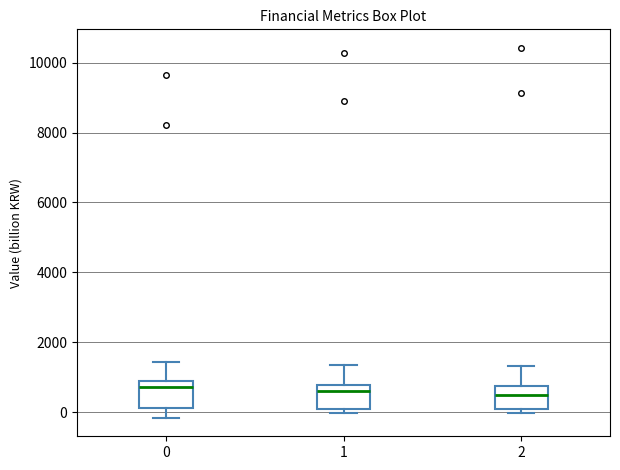

Where is the upper edge of the box at x = 1 on the y-axis? The values are not printed on the chart, so give them approximately, as read against the axis.

800